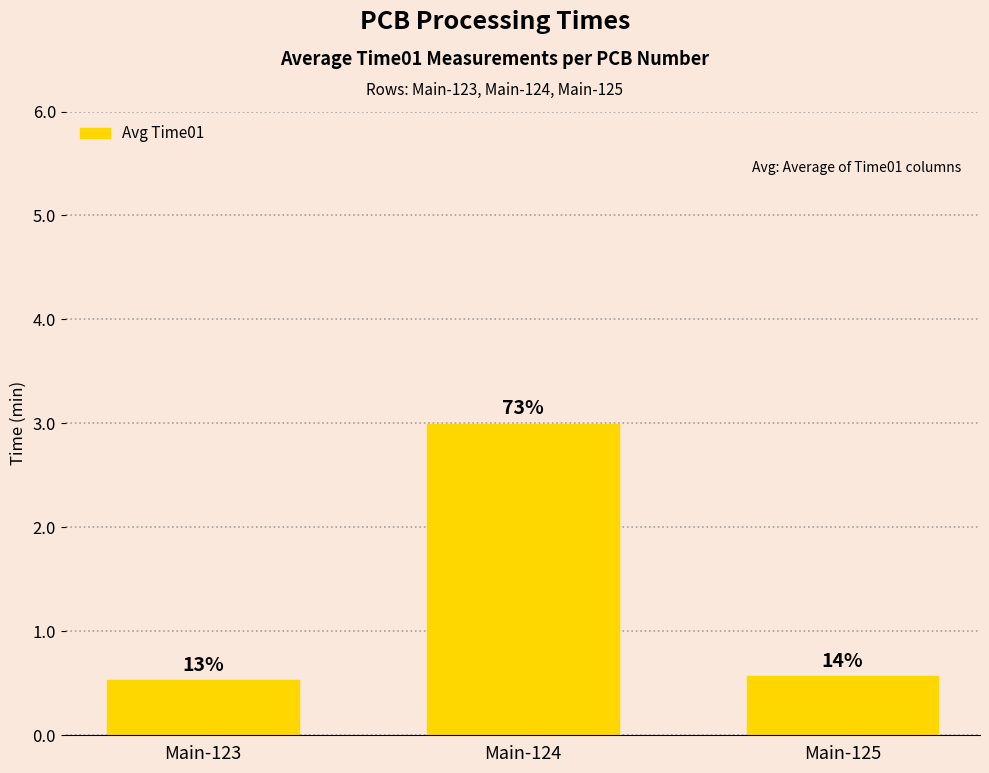

How many bars are there in total?

3